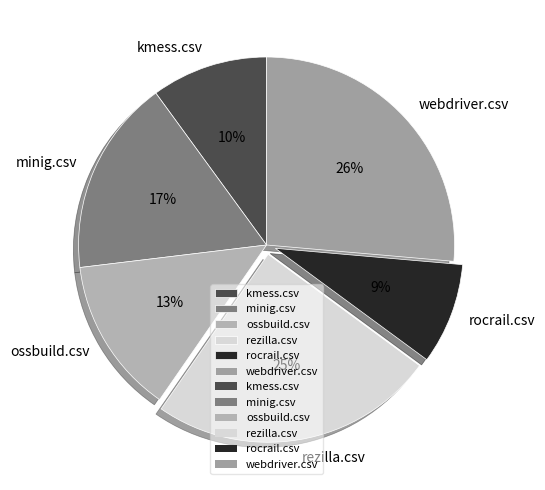

Is the sum of ossbuild.csv and minig.csv greater than half?

No